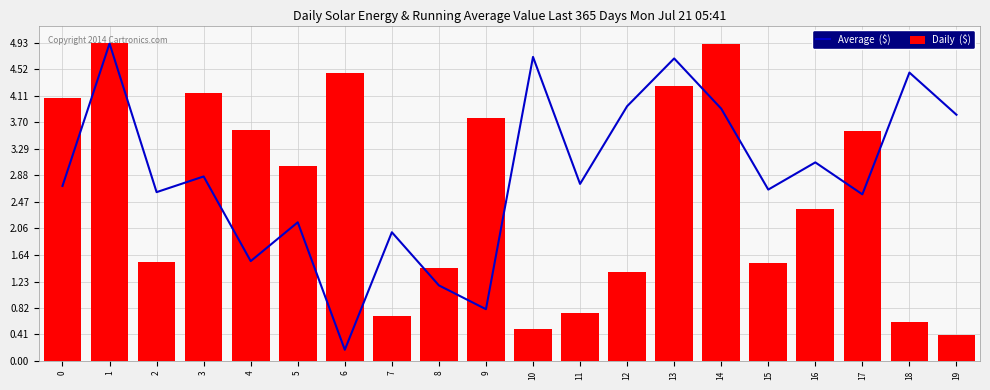

Which series changed the most between 0 and 2?

Daily  ($)